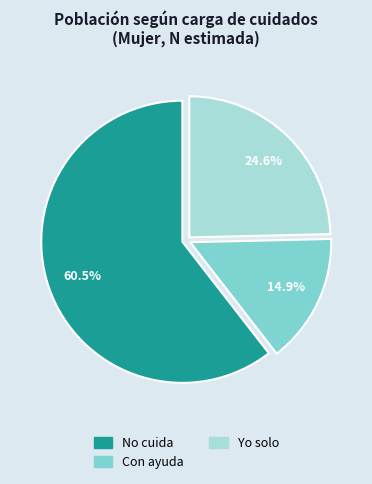

Does No cuida account for over 50% of the chart?

Yes